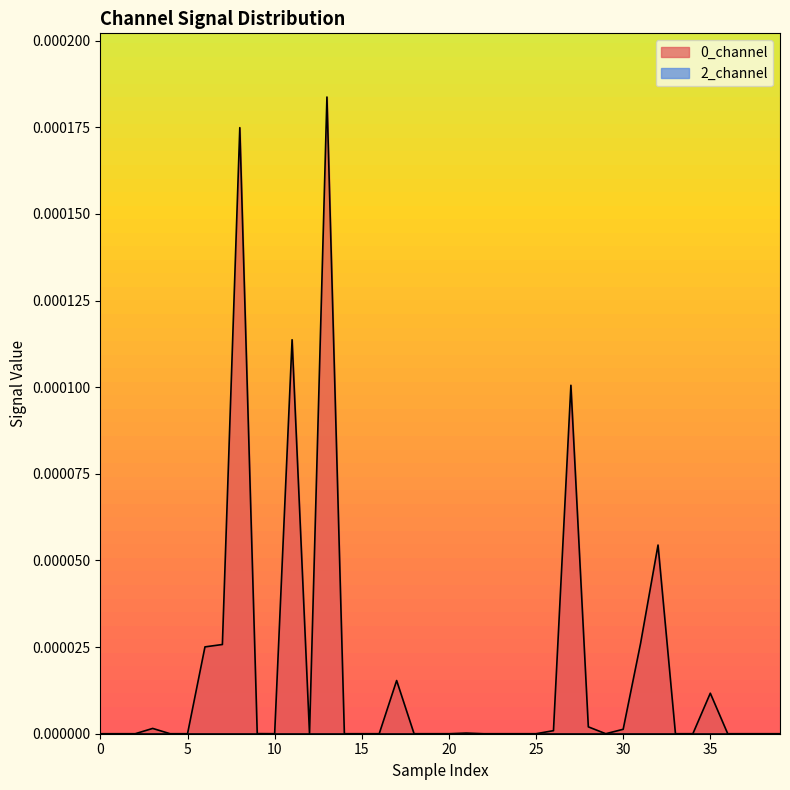

The value of 0_channel at 25 is 0.0. True or false?

True